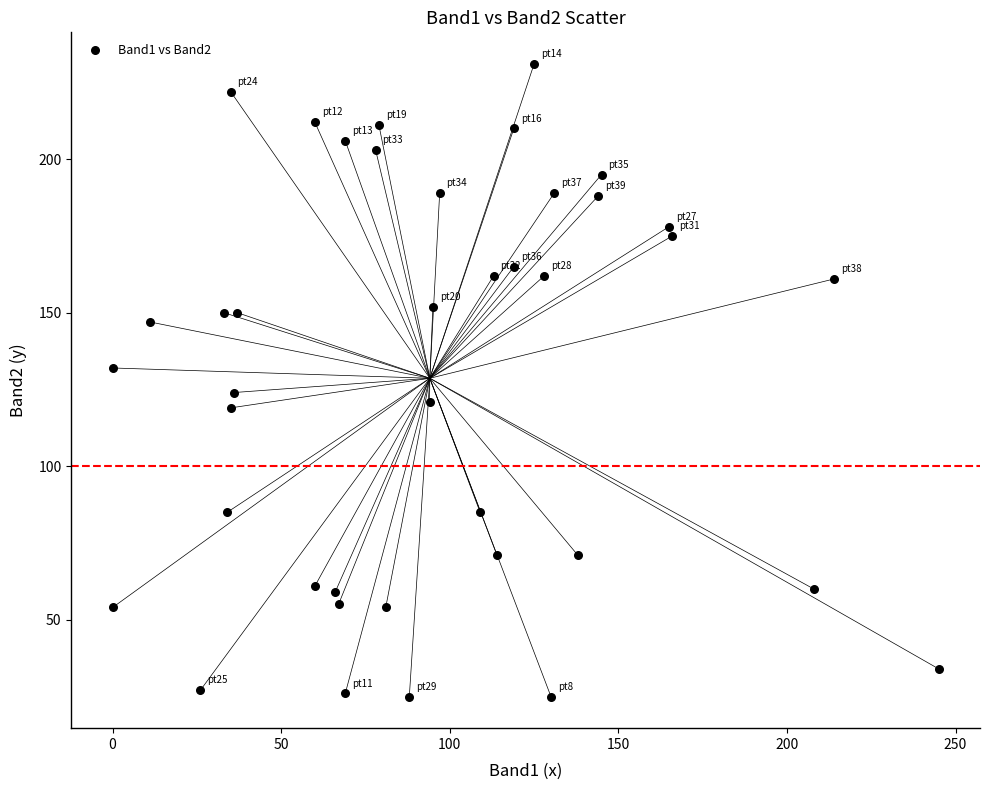

What is the range of X values (max minus min)?

245